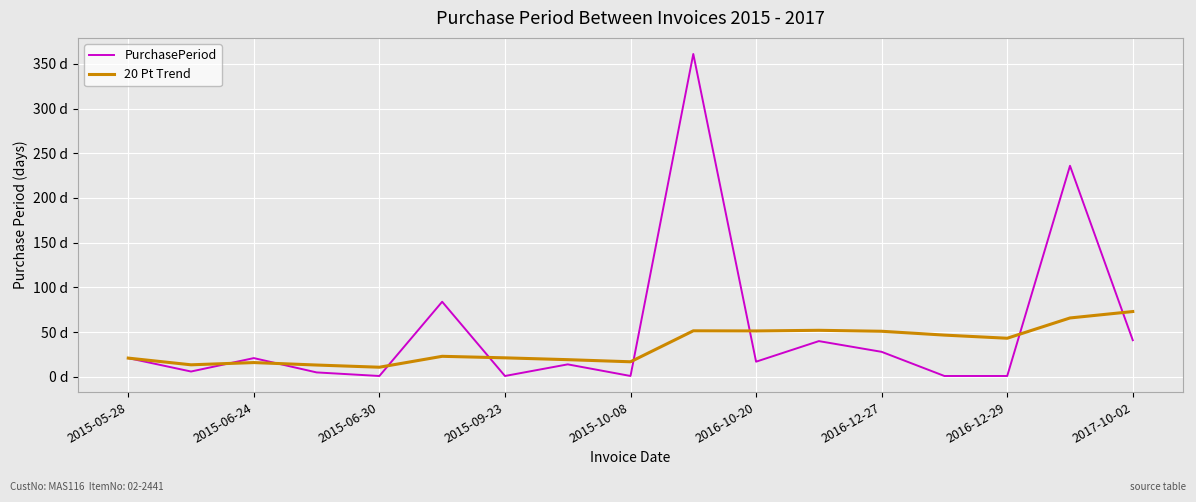

What are all the series names shown in the legend?

PurchasePeriod, 20 Pt Trend